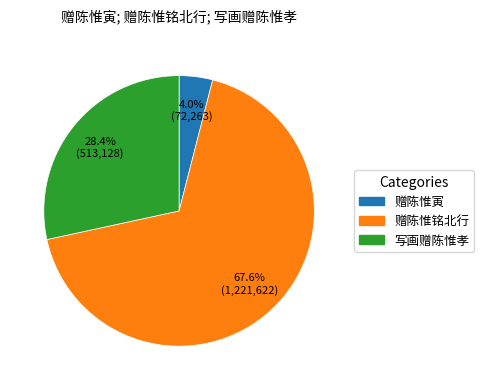

What is the smallest slice in the pie chart?

赠陈惟寅